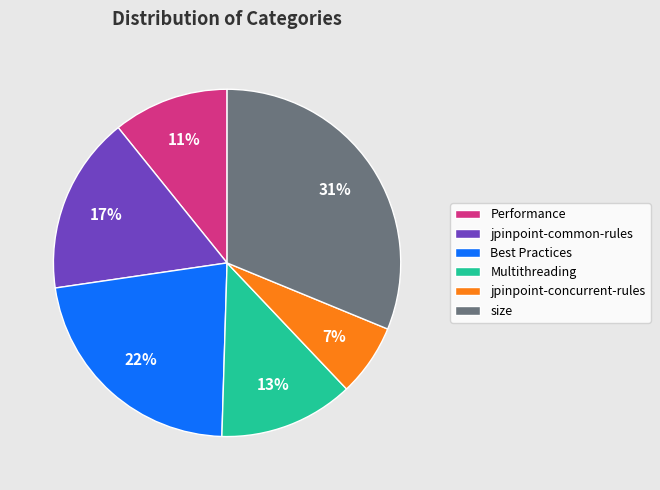

Do Best Practices and size together represent more than half of the pie?

Yes